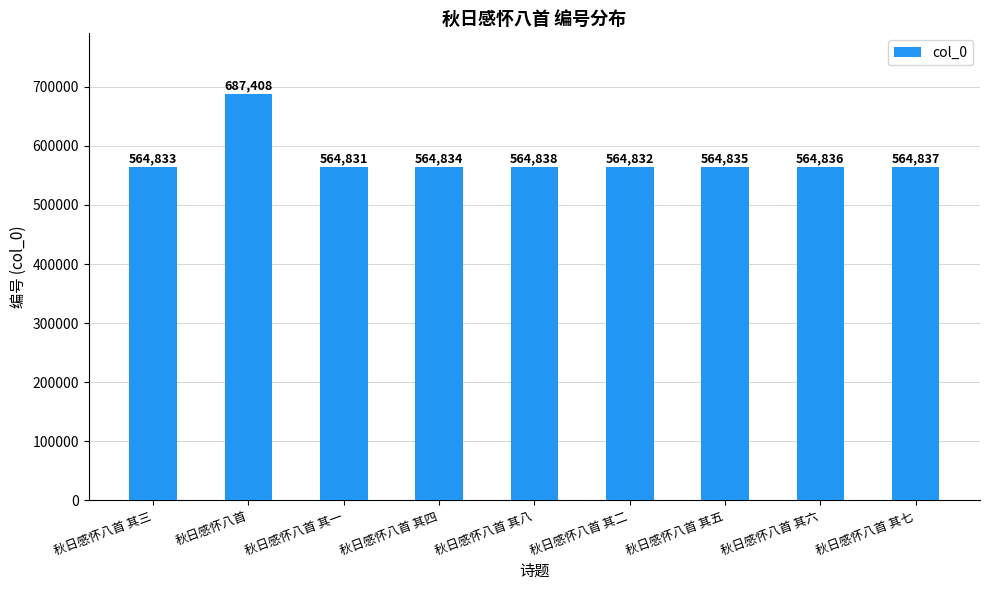

What is the change in value from 秋日感怀八首 to 秋日感怀八首 其二?

-122576